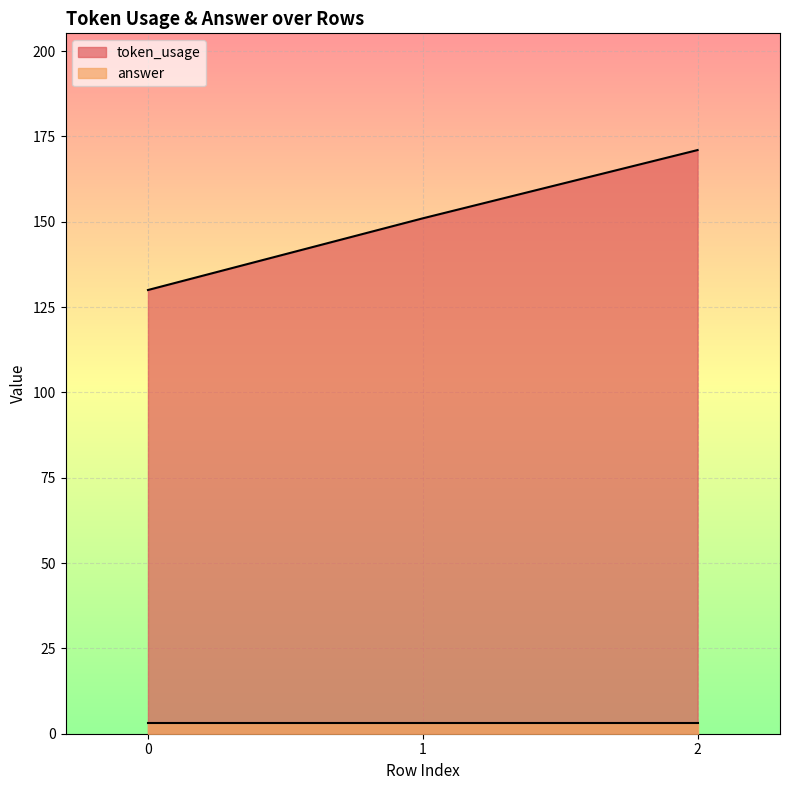

Rank the categories by value from highest to lowest.

2, 1, 0